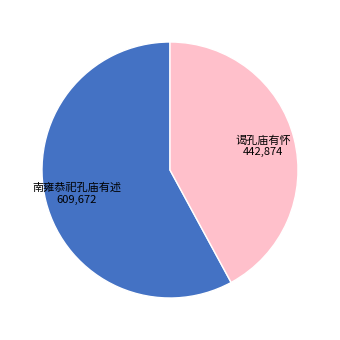

How many segments does this pie chart have?

2